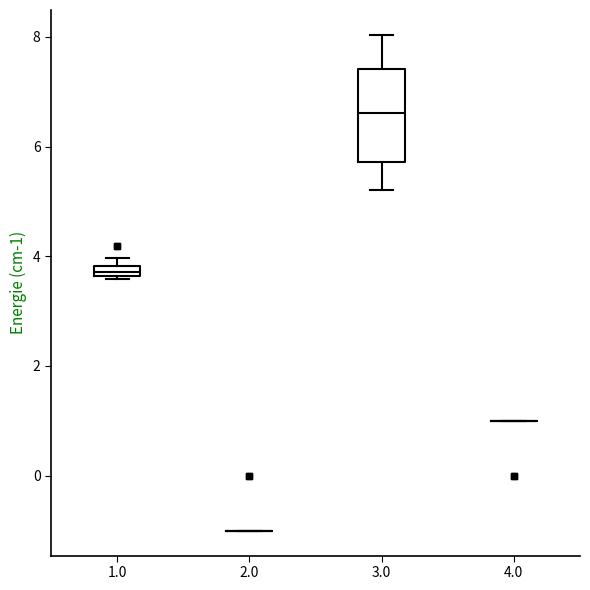

Where does the upper whisker of the box at x = 3.0 end on the y-axis? The values are not printed on the chart, so give them approximately, as read against the axis.

8.0